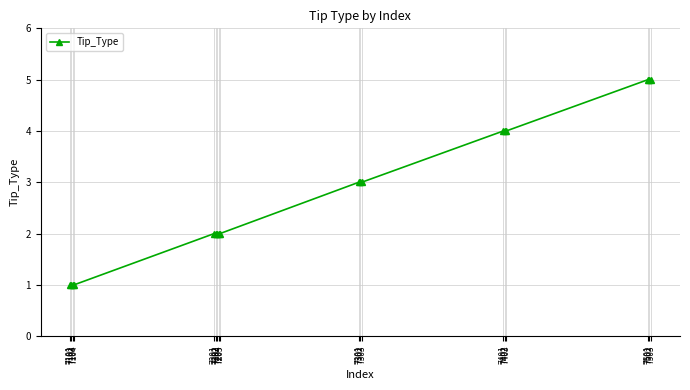

The chart shows a value of 2 at 7403. True or false?

False